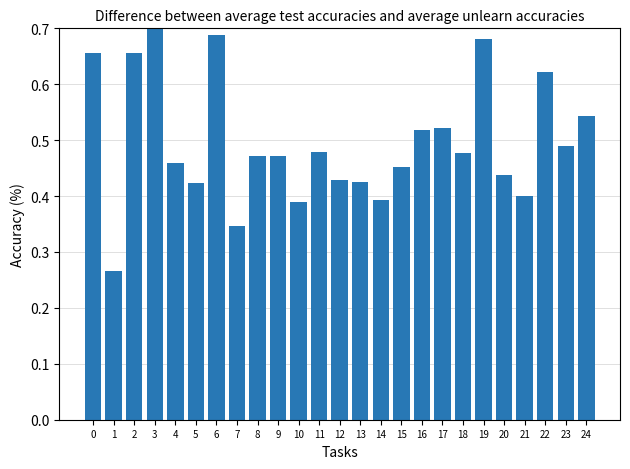

What is the minimum value shown in the chart?

0.3